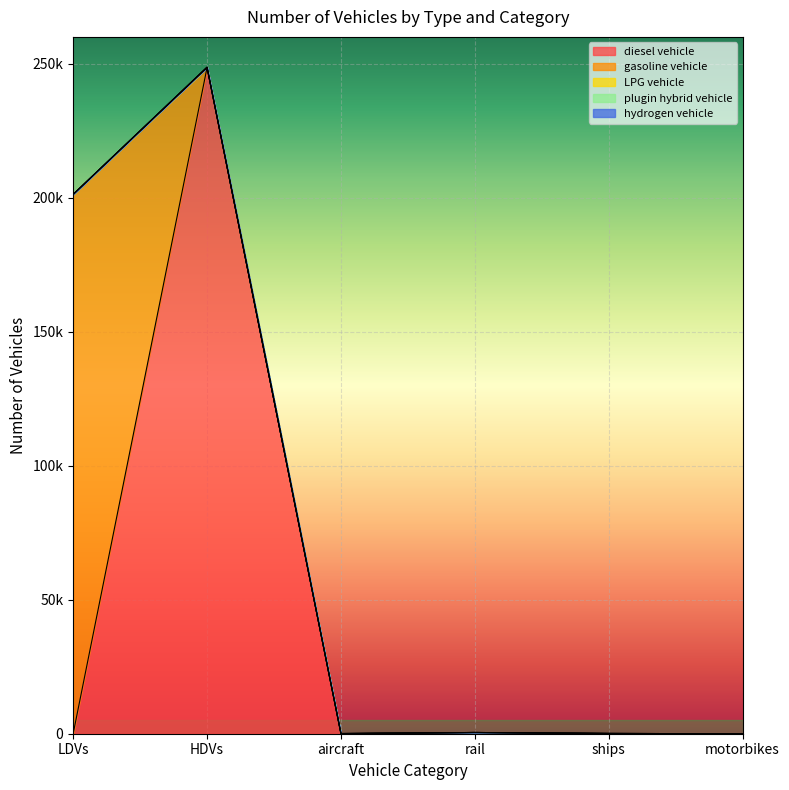

Does the chart display data point markers on the line(s)?

No